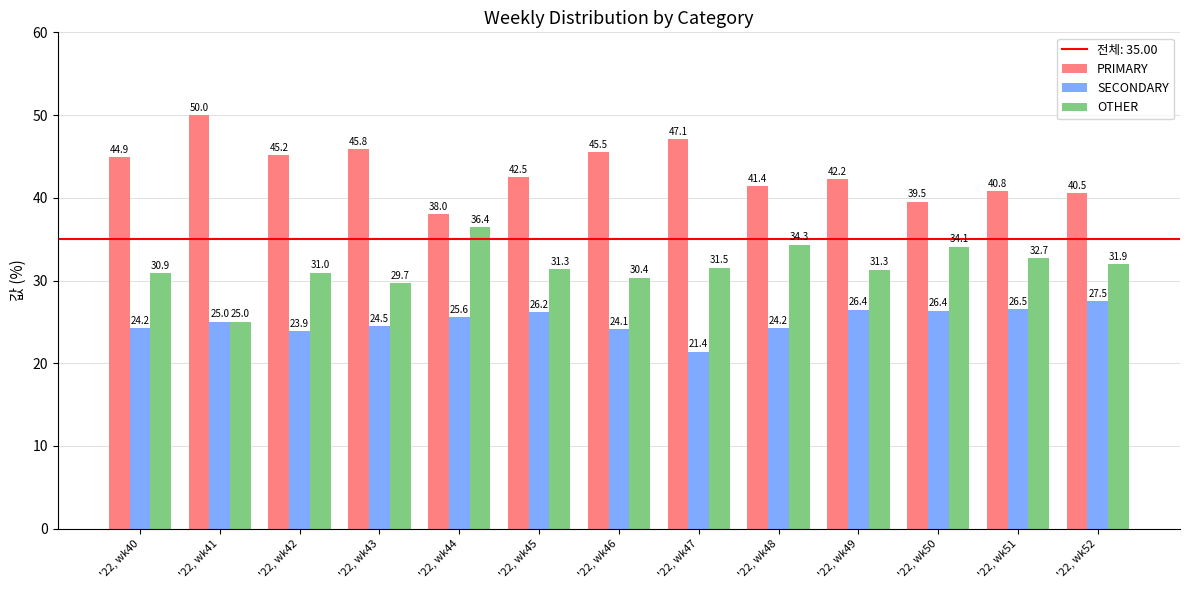

What is the highest value of the OTHER series?

36.4